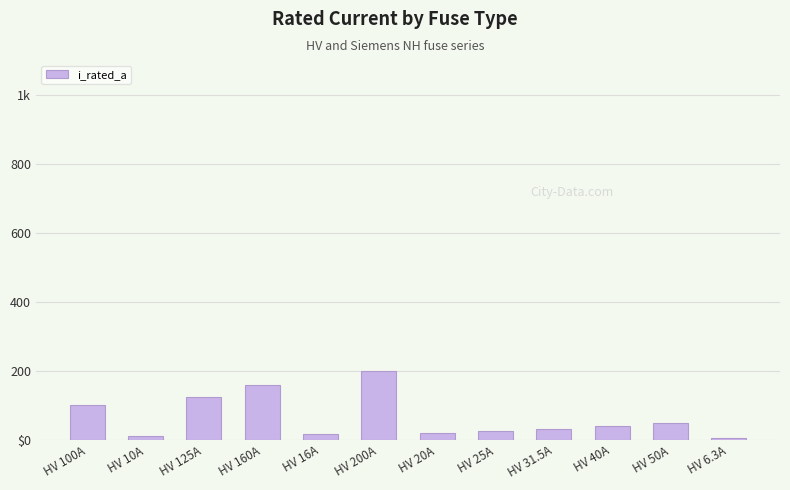

What is the ratio of the value at HV 160A to the value at HV 40A?

4.0